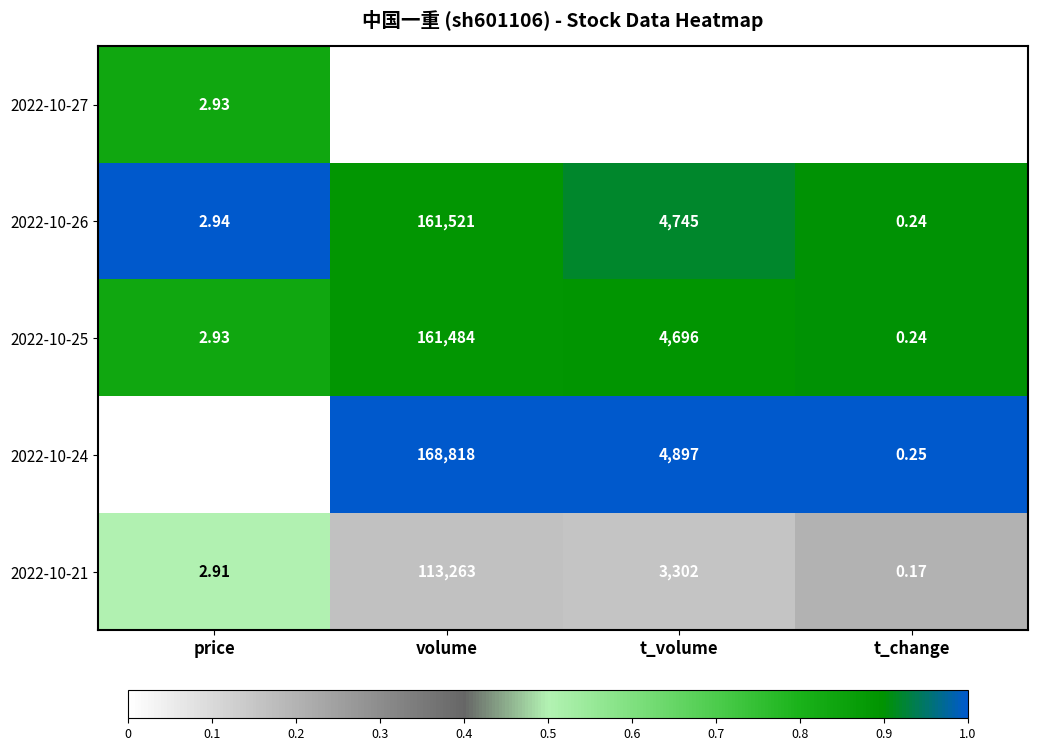

Which category has the lowest value across all series?

t_change